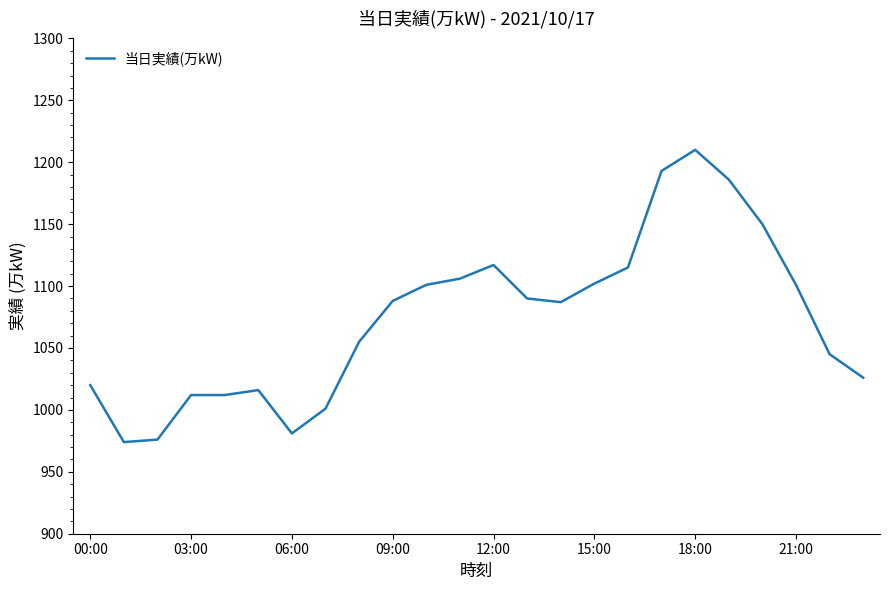

What is the greatest value displayed?

1210